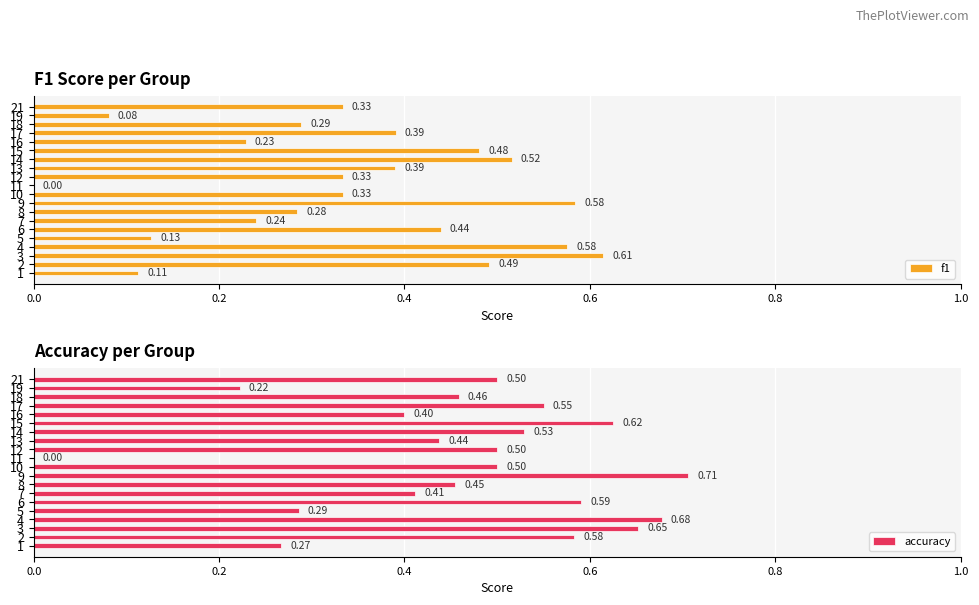

List the series in order of their peak value, highest first.

accuracy, f1